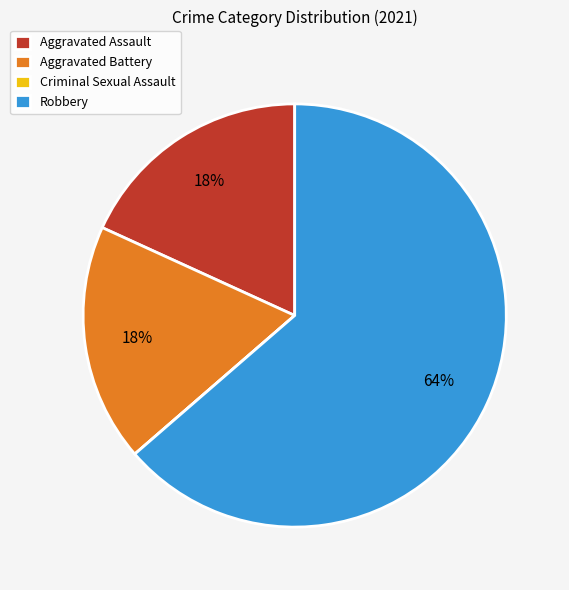

Is there any slice that represents more than half of the pie?

Yes